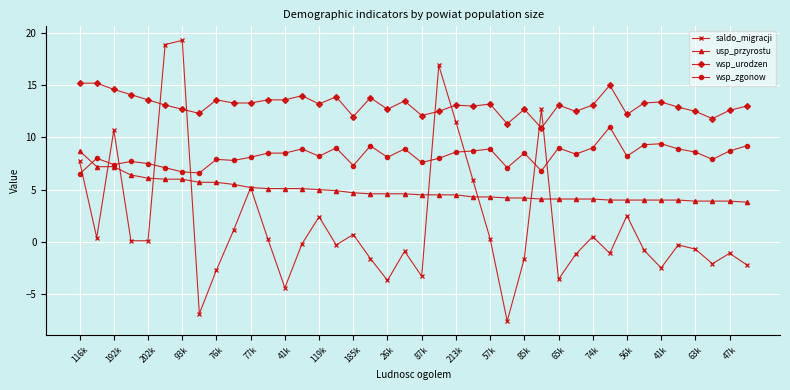

Which series has the largest range (max minus min)?

saldo_migracji